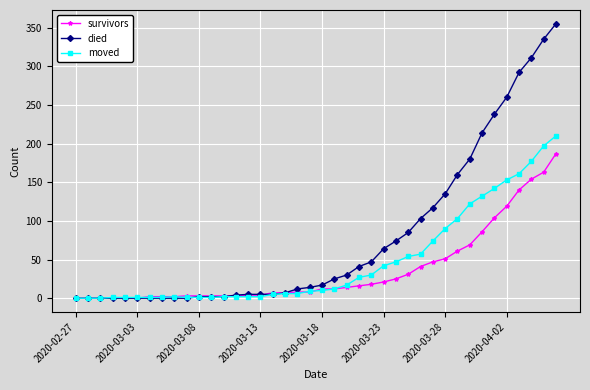

True or false: moved has more than 0 interior local peaks.

True